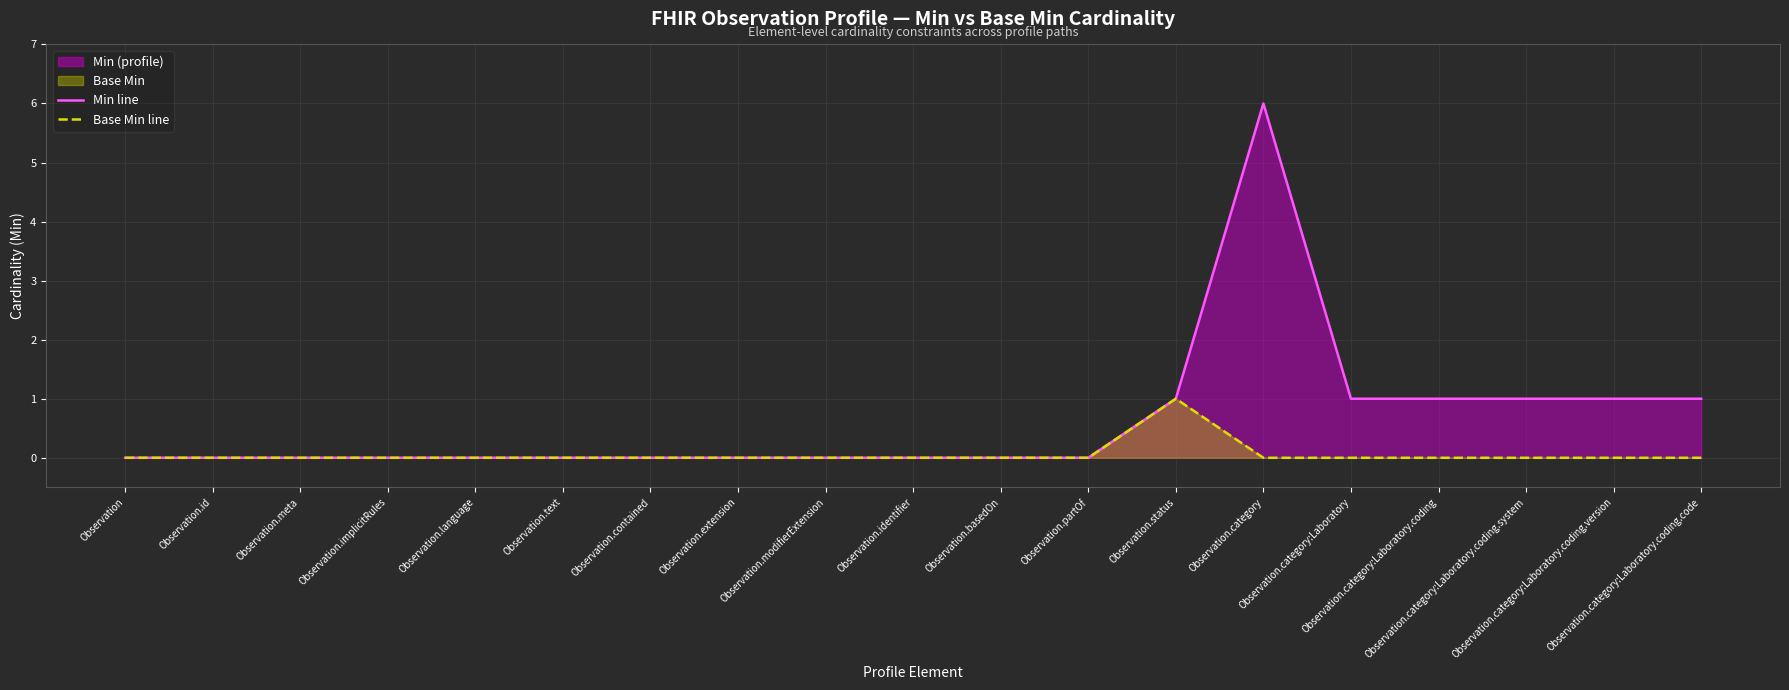

The value of Base Min line at Observation.identifier is 0. True or false?

True